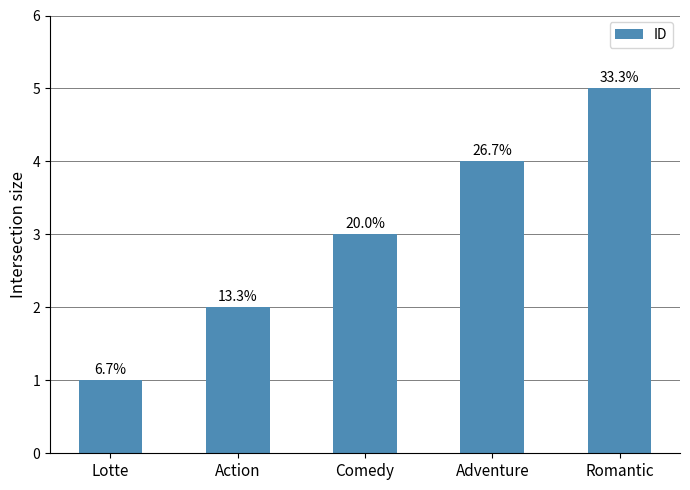

How many bars are there in total?

5